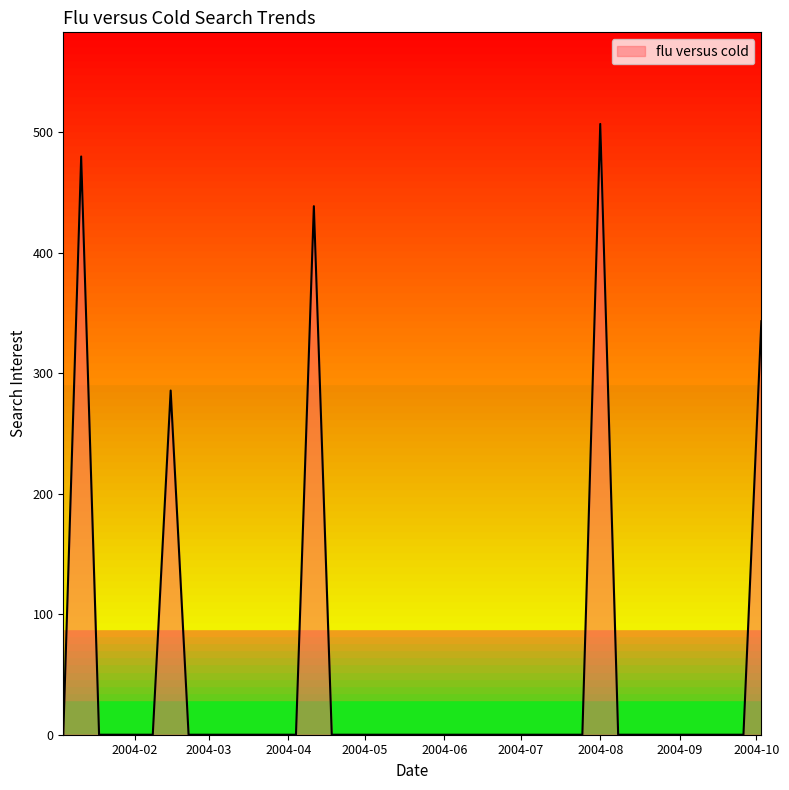

What is the greatest value displayed?

506.8